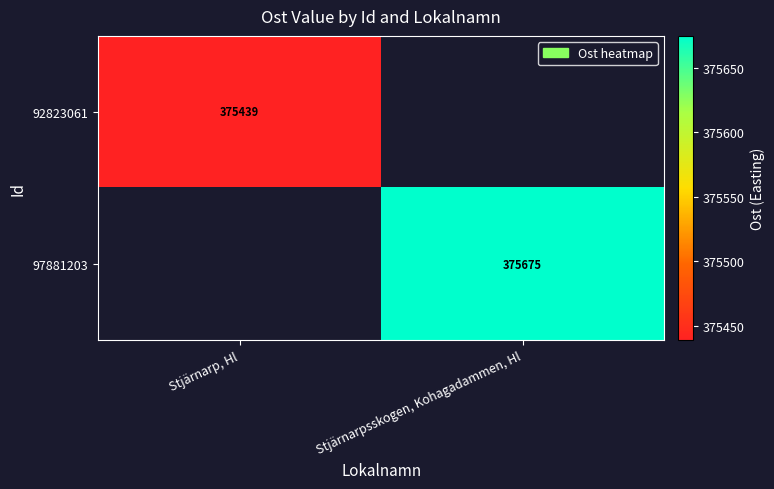

The value of 97881203 at Stjärnarpsskogen, Kohagadammen, Hl is 244335. True or false?

False